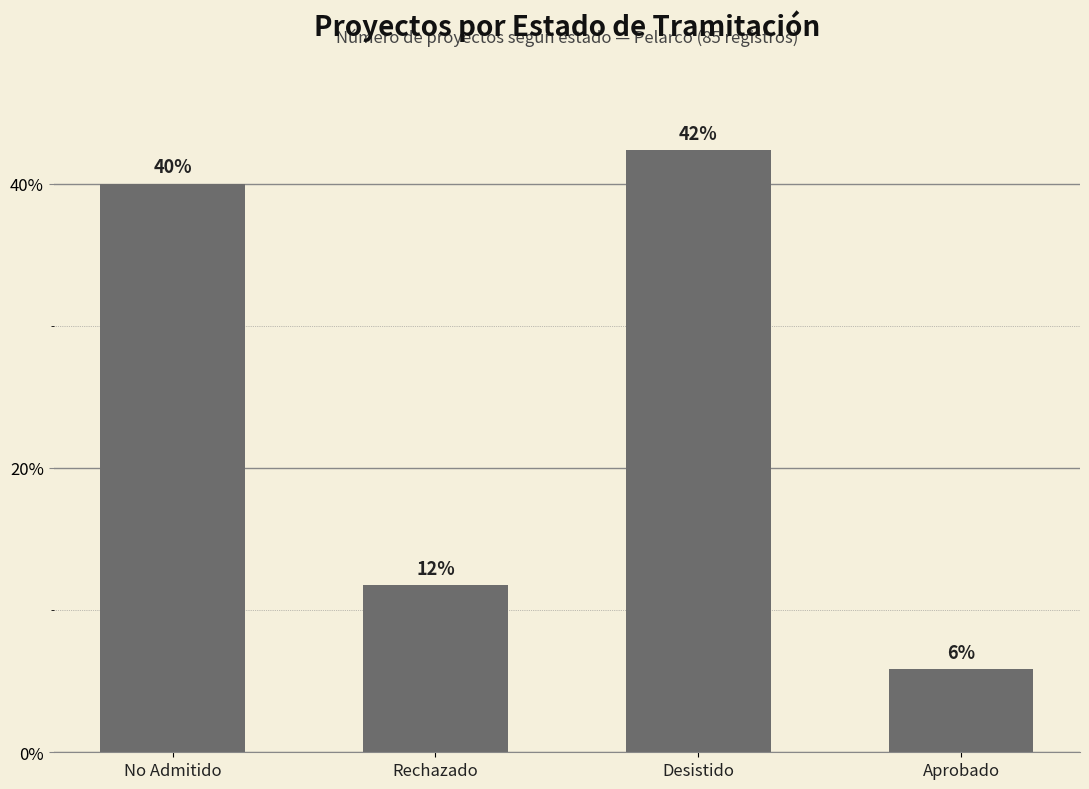

Which category has the highest value across all series?

Desistido